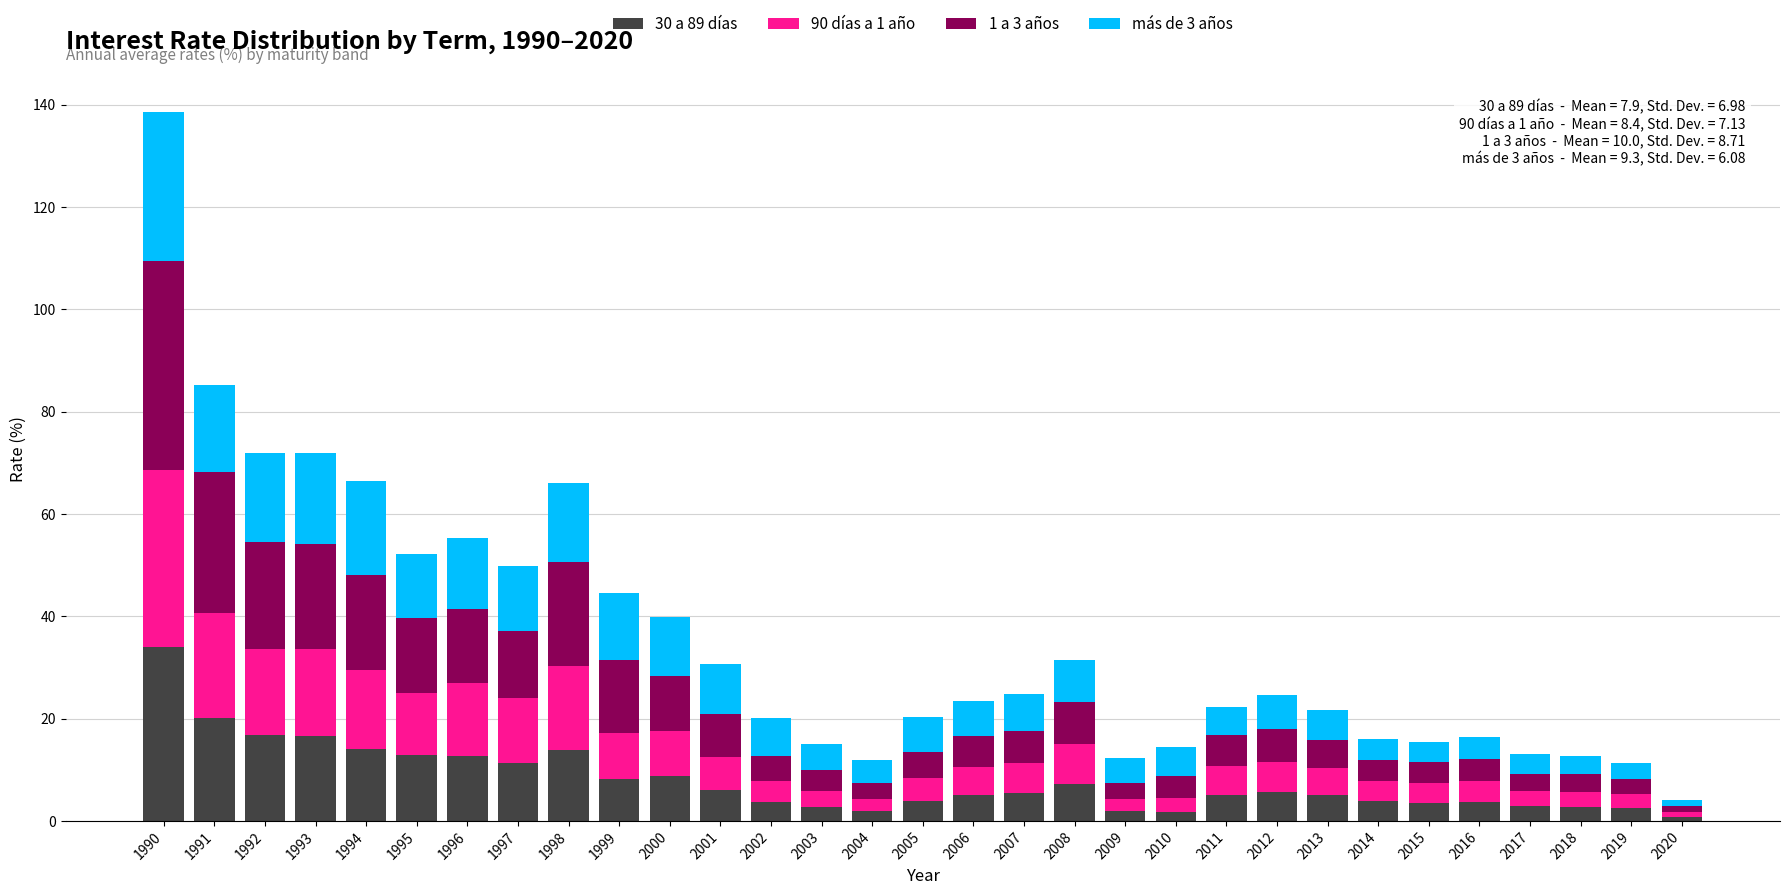

What is the highest value of the 30 a 89 días series?

33.9